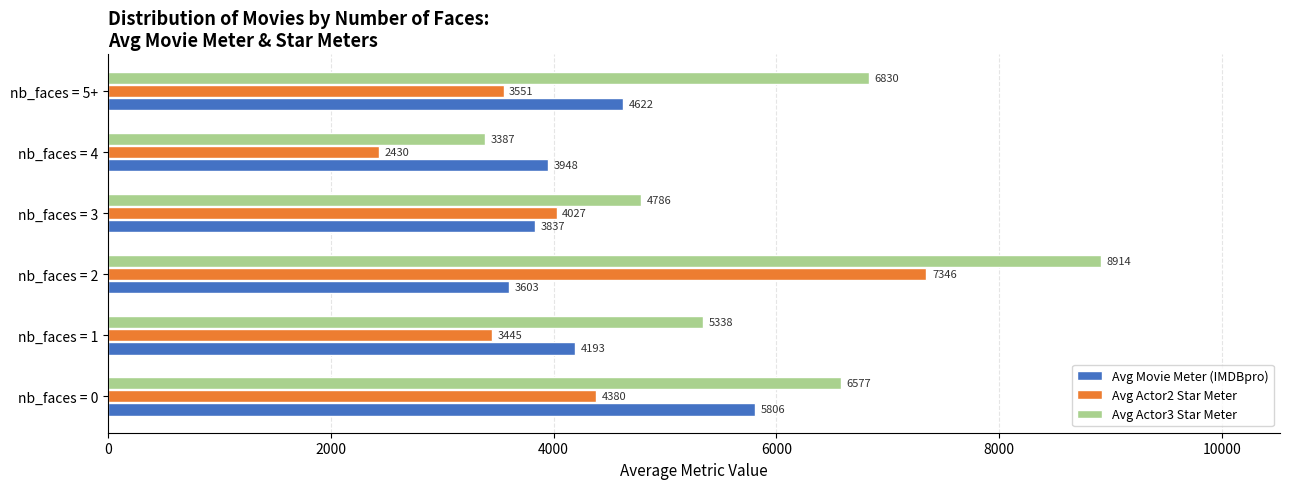

At which label is Avg Movie Meter (IMDBpro) closest to 4704?

nb_faces = 5+